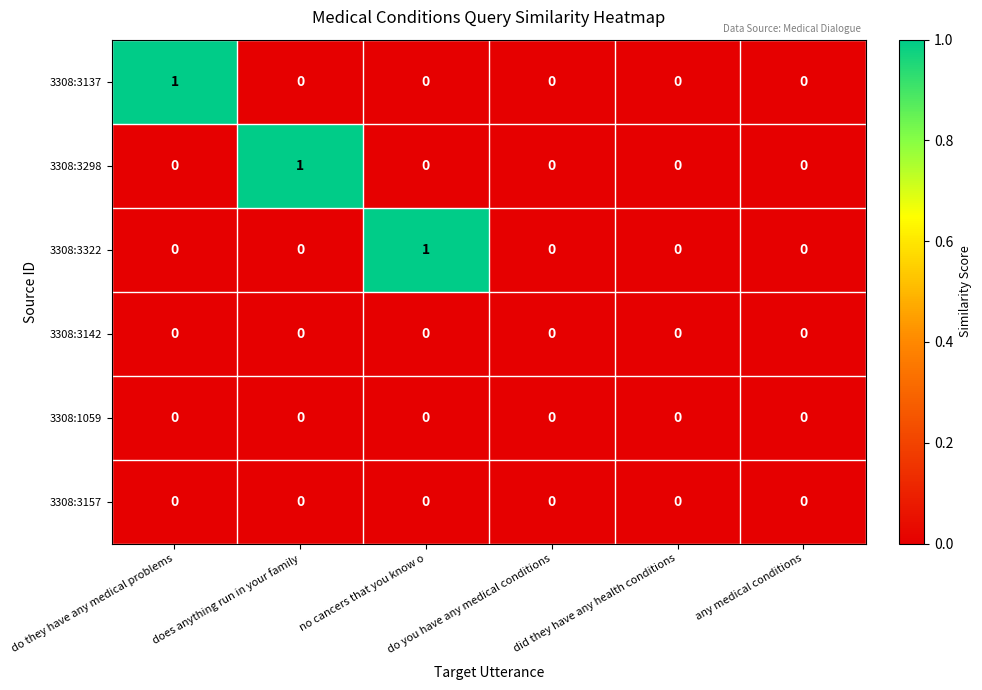

Count the 3308:3298 values in the range 0 to 1.

6